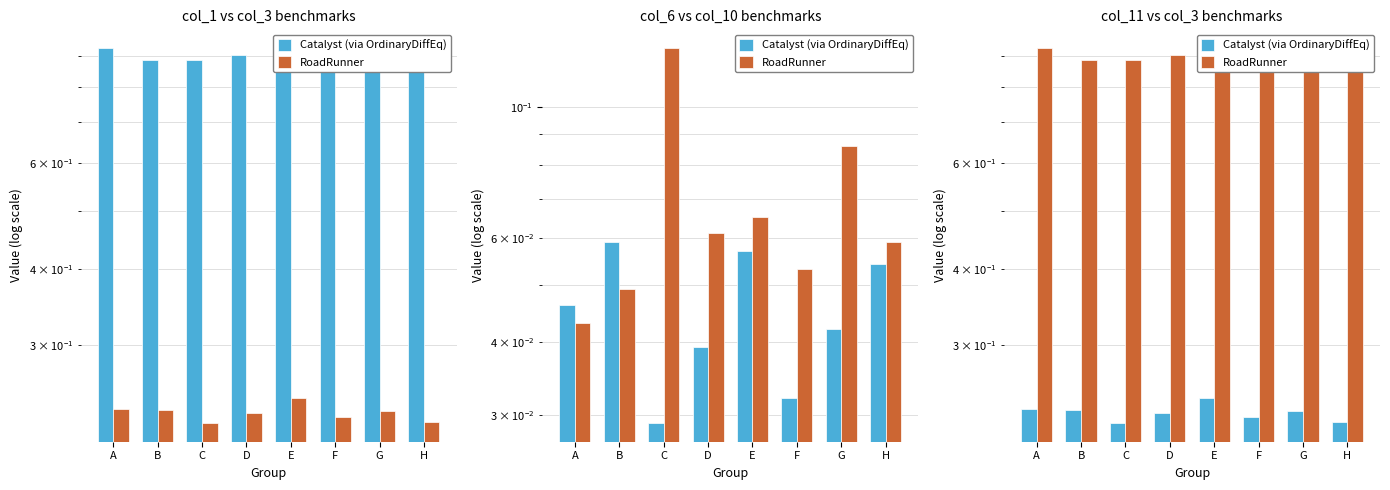

Which series has the largest range (max minus min)?

RoadRunner